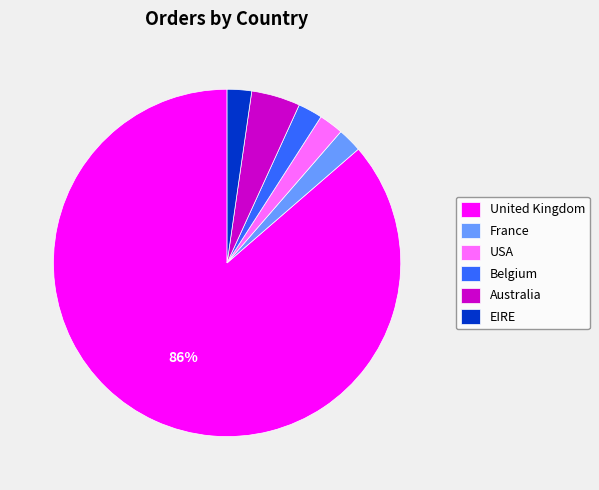

To the nearest percent, what is the average slice percentage?

17%